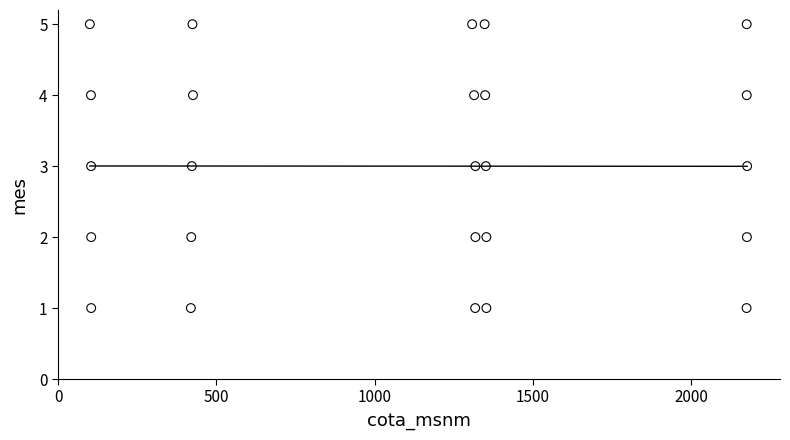

What is the range of Y values (max minus min)?

4